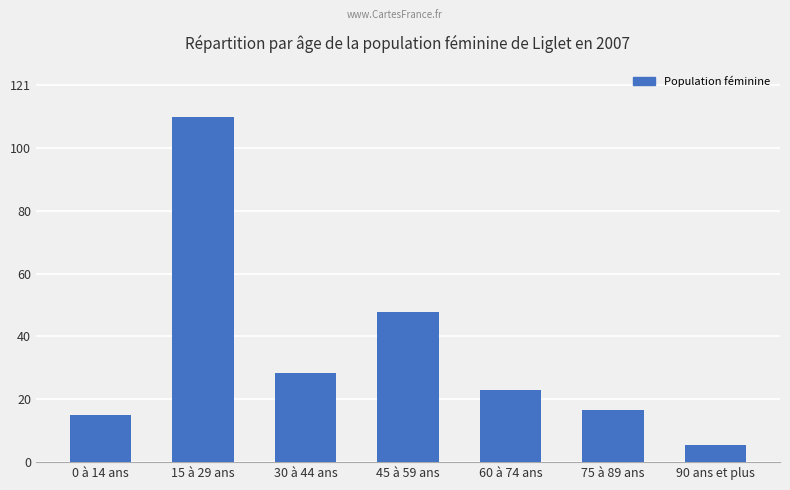

What is the sum of all values?

247.7